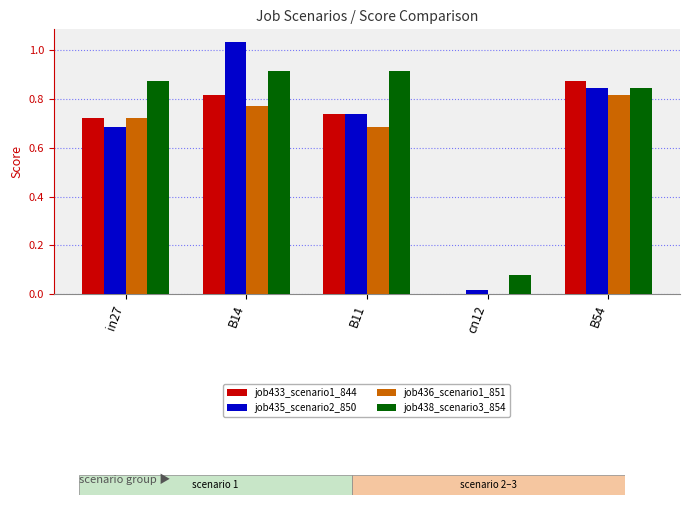

Which category has the highest value in the job436_scenario1_851 series?

B54